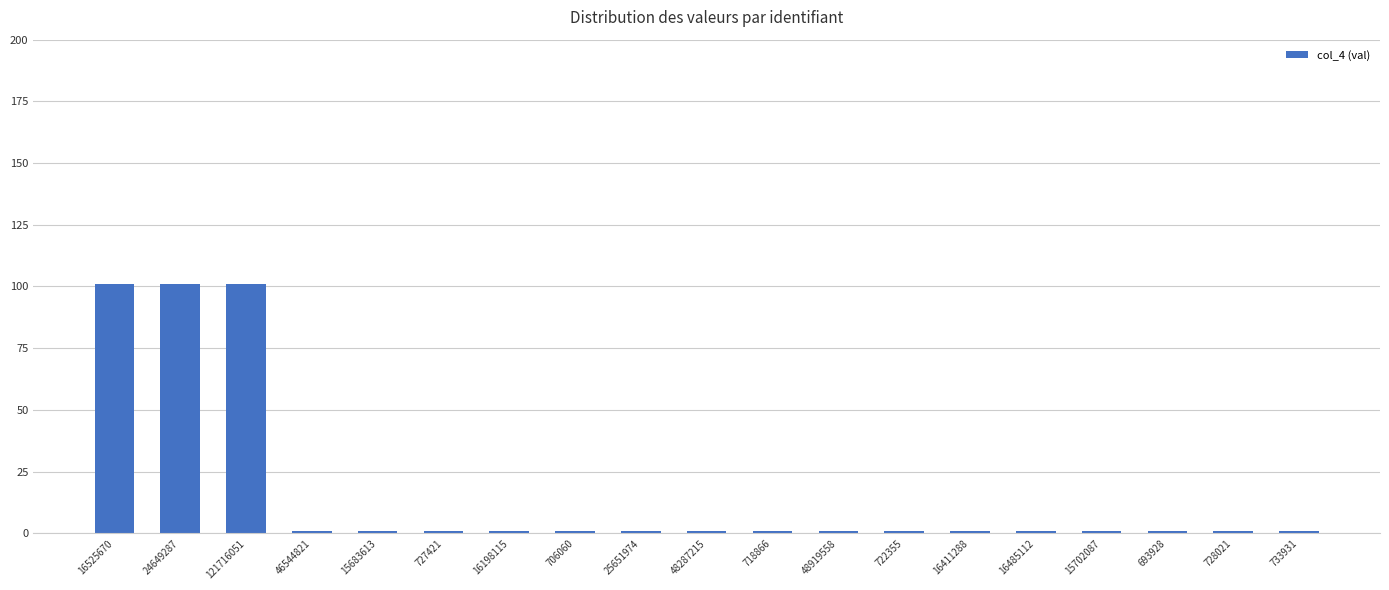

What is the label of the 5th bar from the right?

16485112